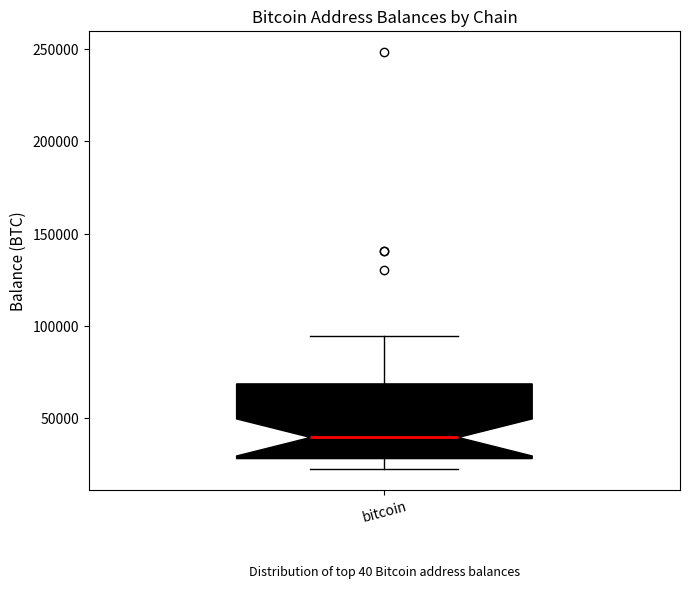

Transcribe this box plot: give where the median line is, the range the box spans, and where the two whiskers end, as read against the y-axis. The values are not printed on the chart, so give them approximately, as read against the axis.

median 40000, box 30000 to 70000, whiskers 20000 to 95000